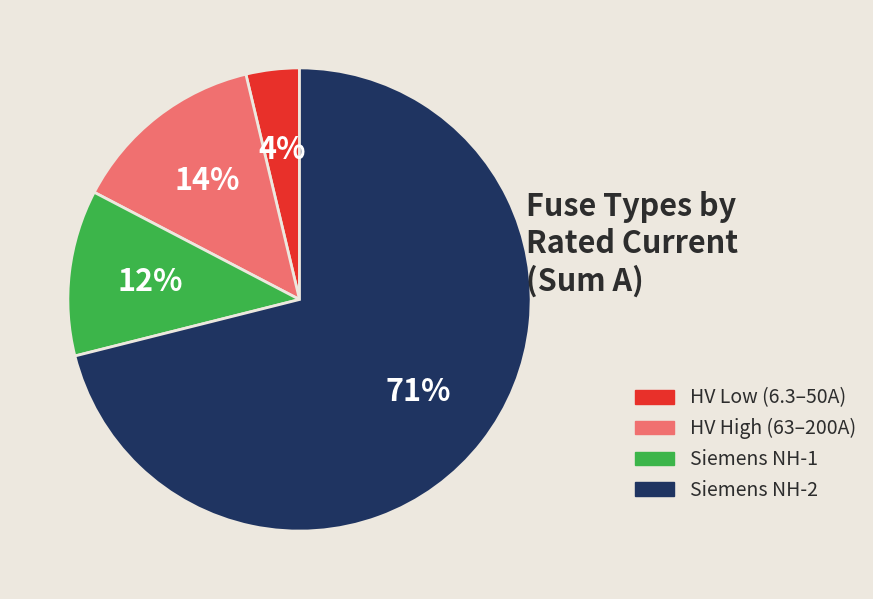

Count the number of slices in the pie.

4